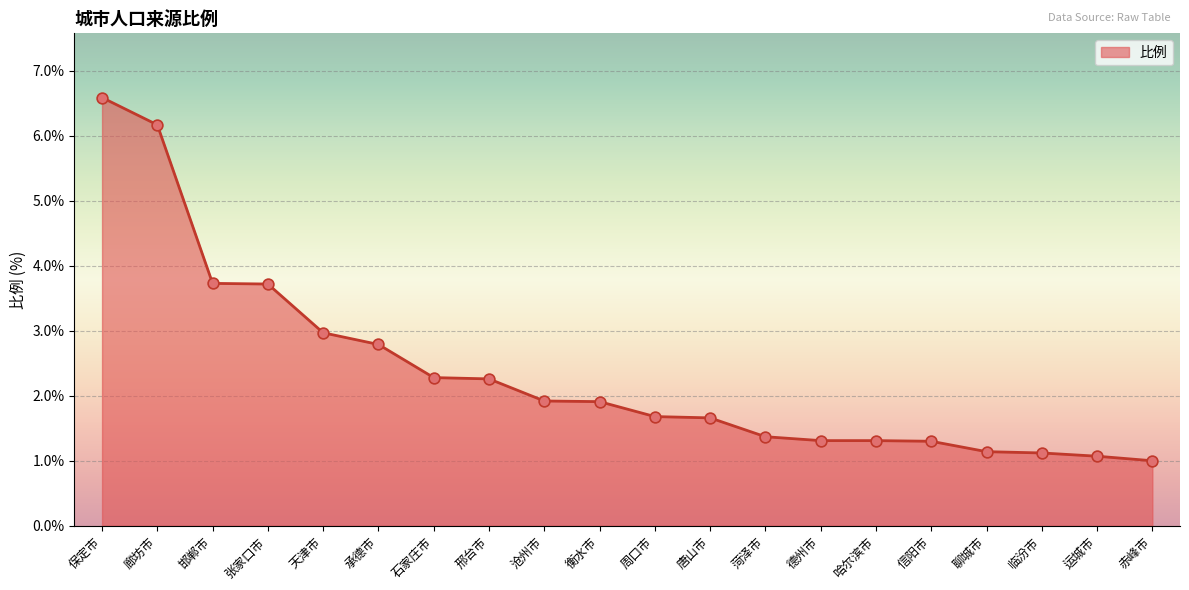

Which has a higher value, 赤峰市 or 保定市?

保定市